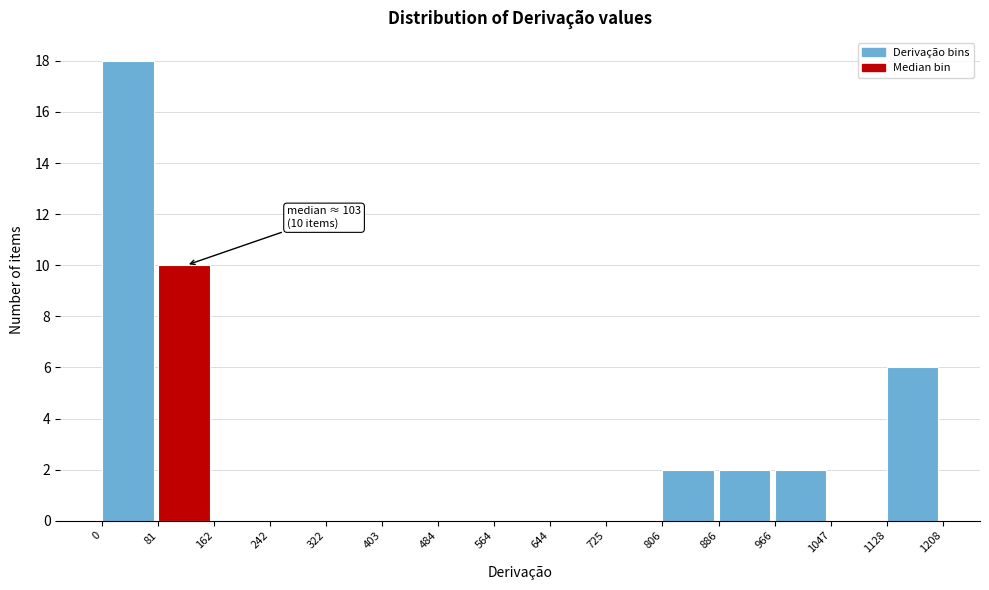

Which range on the x-axis has the tallest bar?

0 to 81